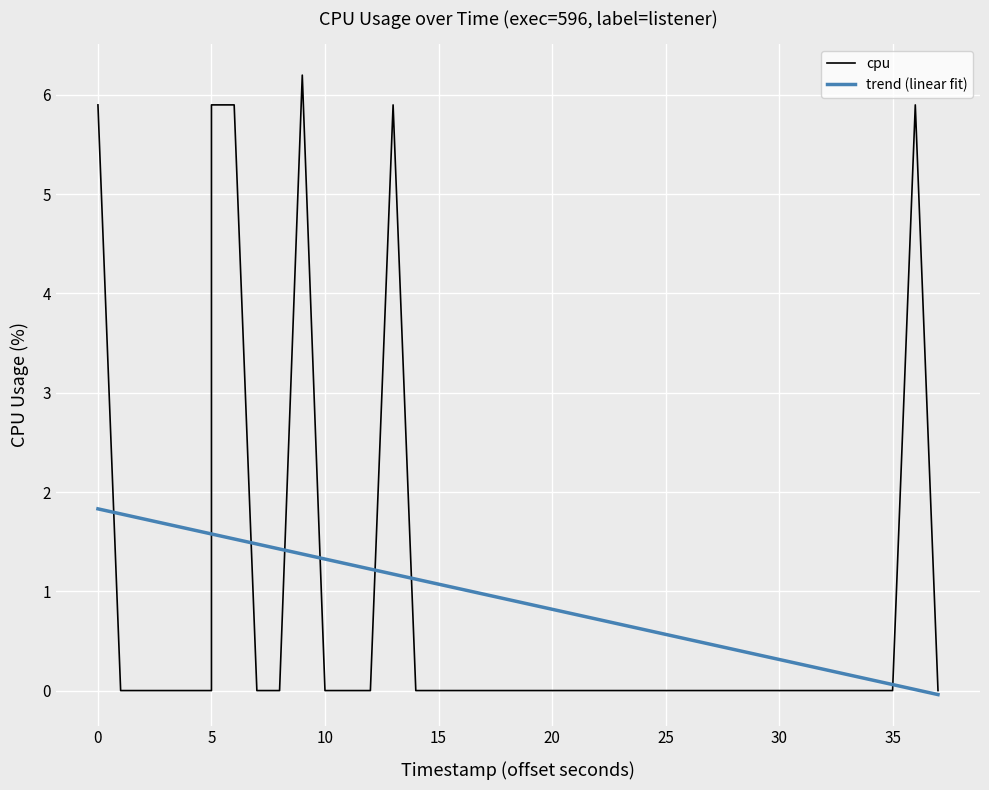

How many values in the trend (linear fit) series exceed 0?

39